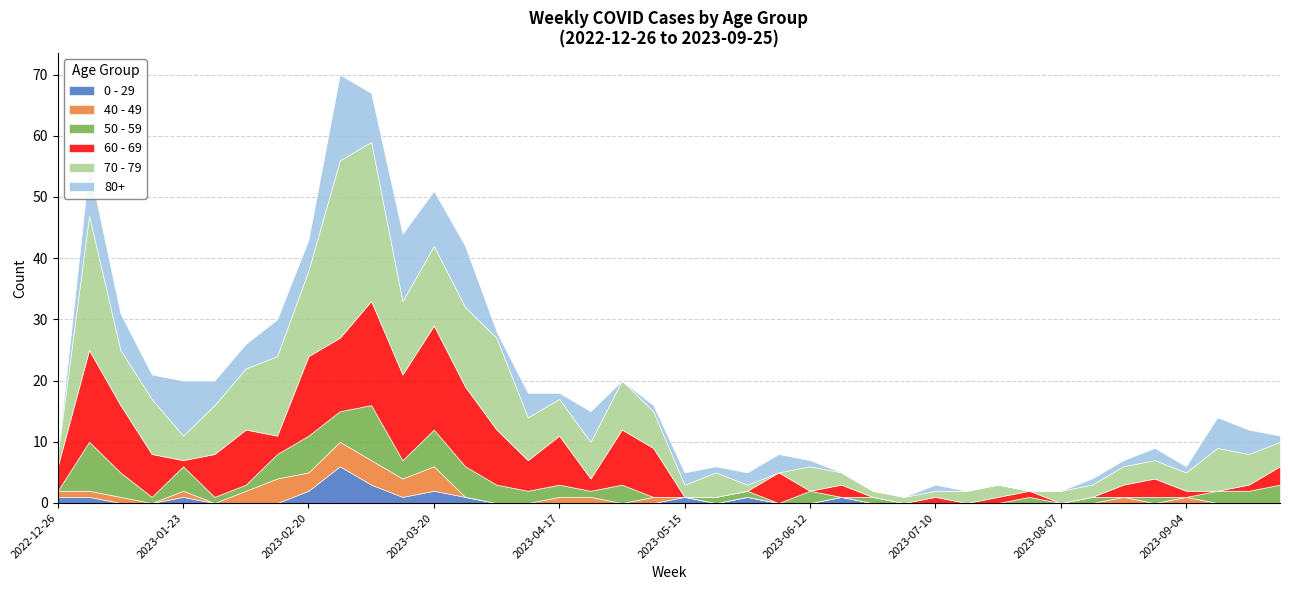

How many times do 50 - 59 and 80+ cross each other?

12